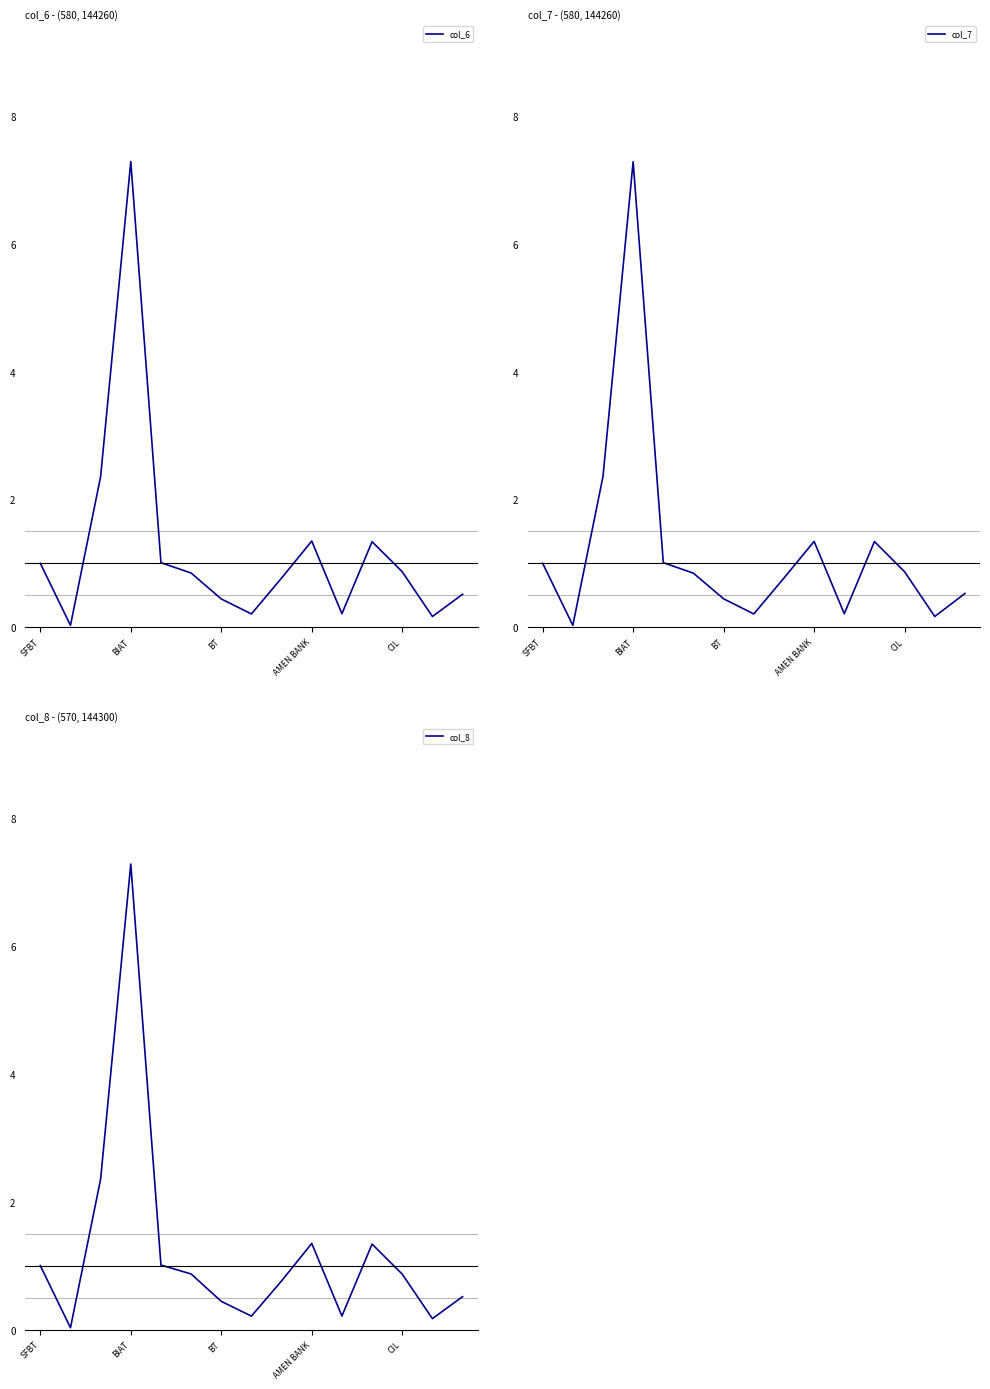

What is the total value across all series at CIL?

3.0